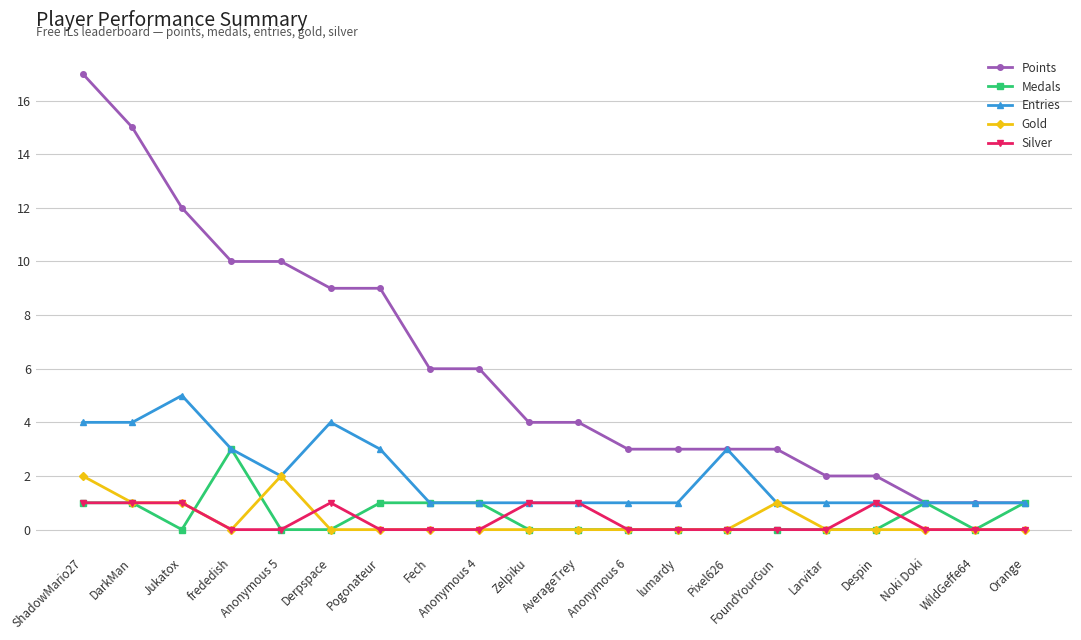

Is it true that Entries equals 1 at Derpspace?

False